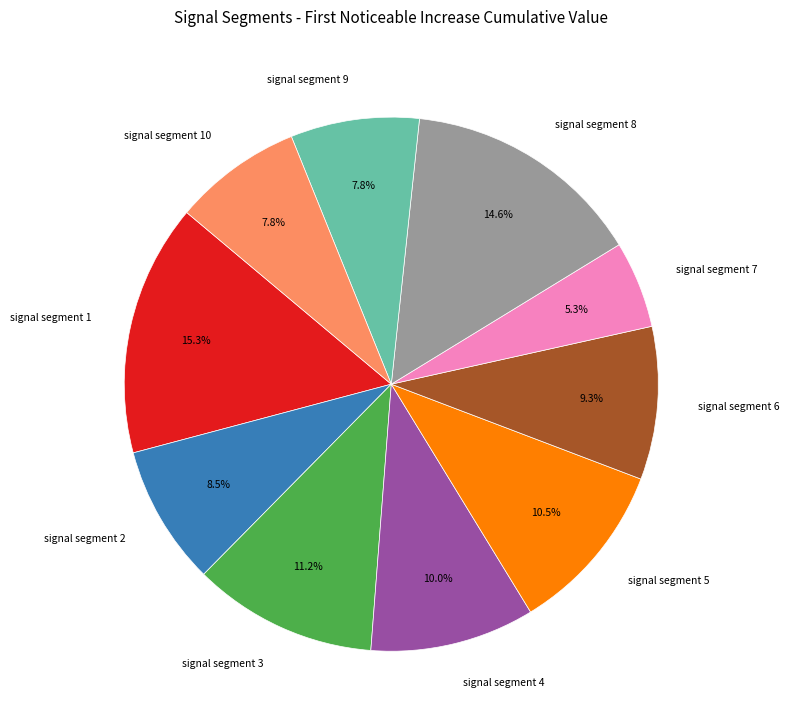

True or false: signal segment 3 accounts for 1% of the total.

False